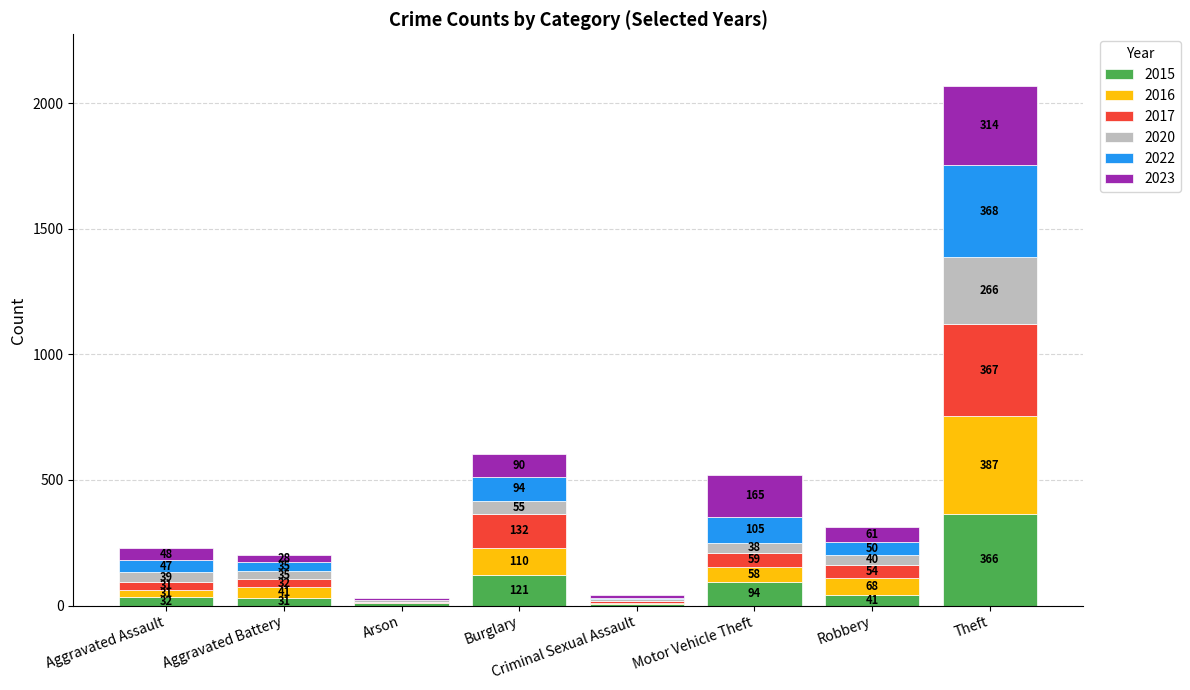

Does the chart contain stacked bars?

Yes